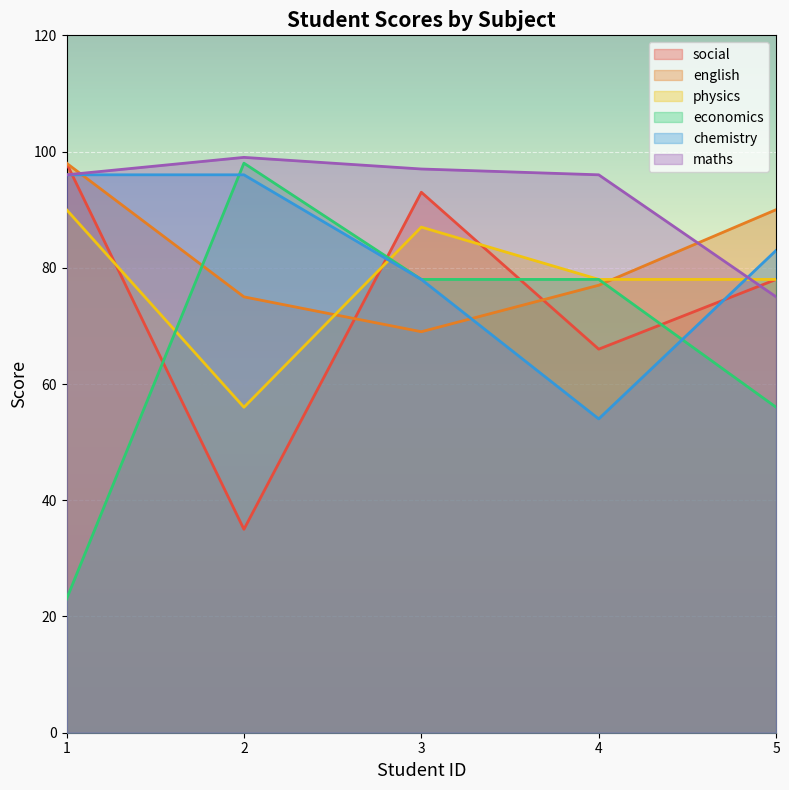

True or false: maths has more than 2 points higher than both neighbors.

False